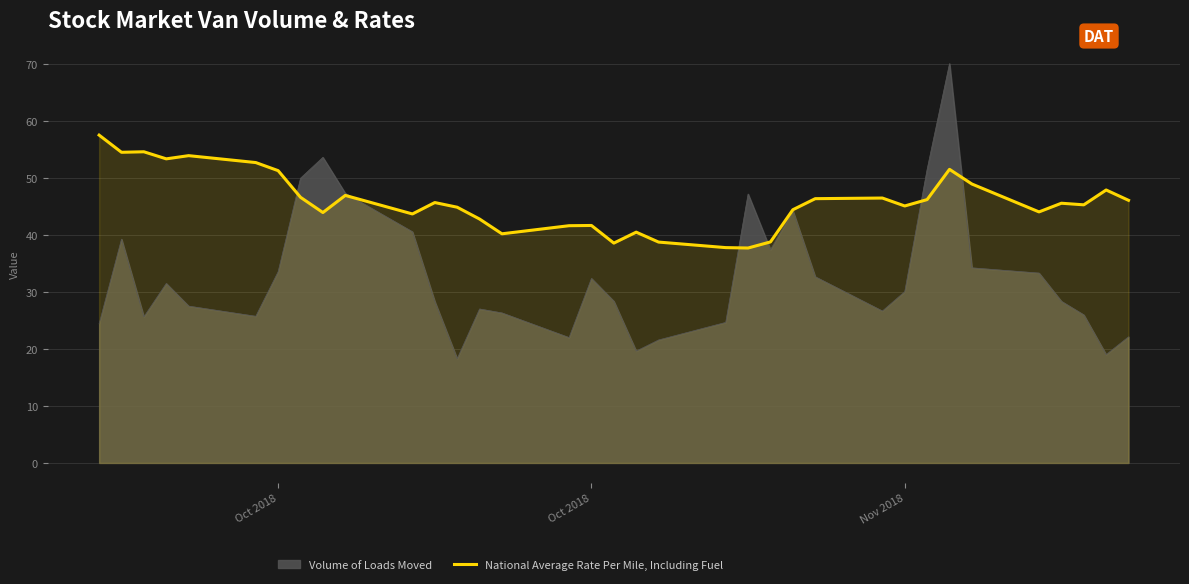

How many categories are shown in the chart?

35